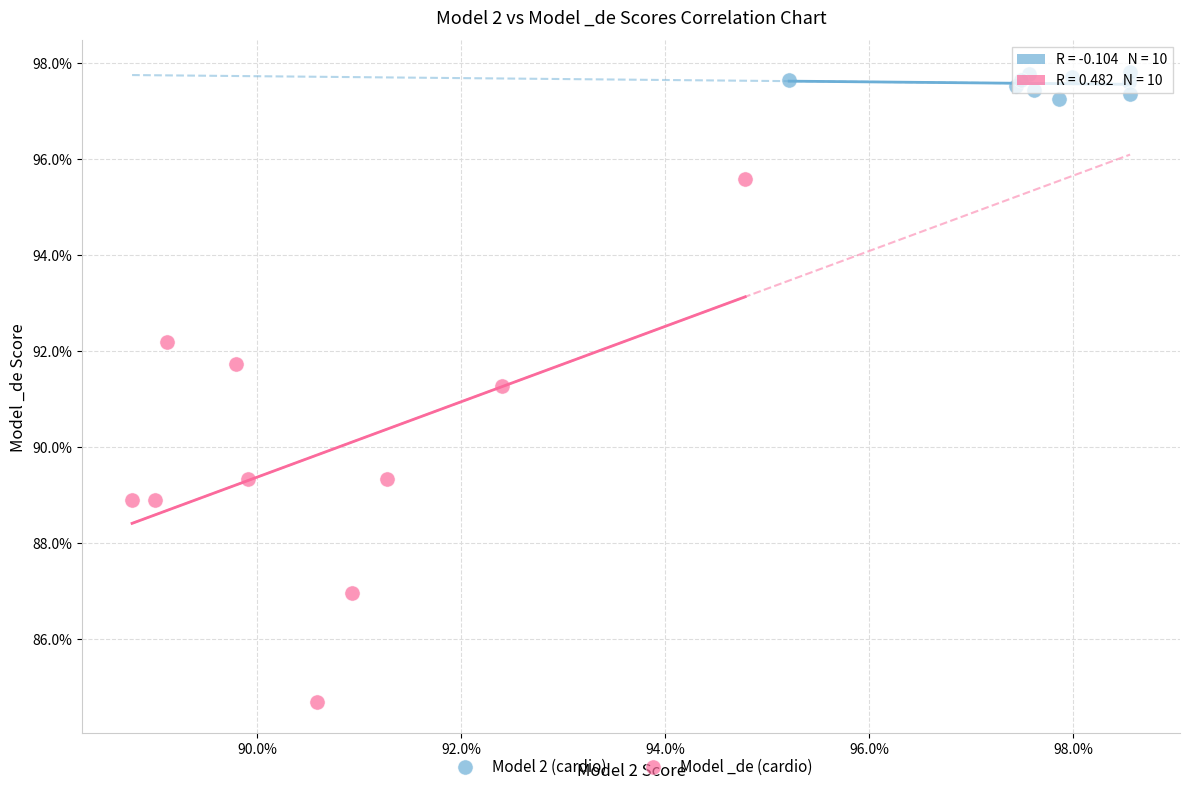

Which series reaches the minimum Y coordinate?

Model _de (cardio)